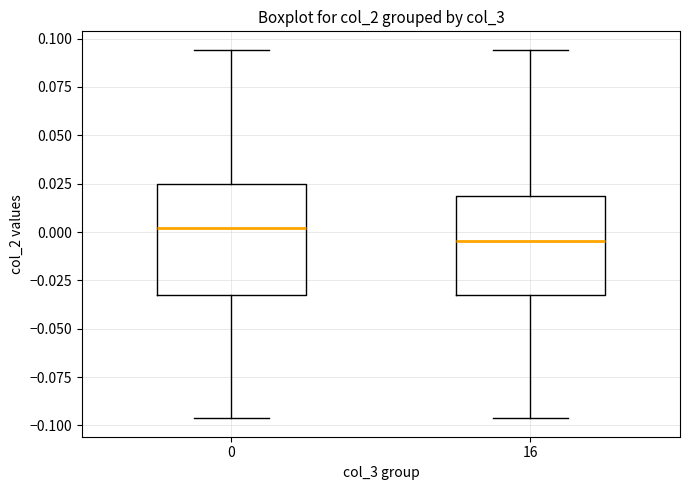

Which box's median line is the highest?

0